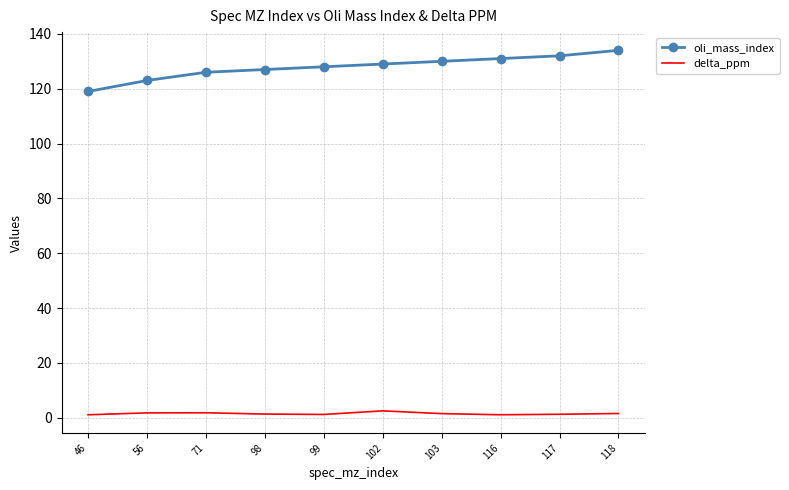

The delta_ppm series shows 1.3 at 98. True or false?

True